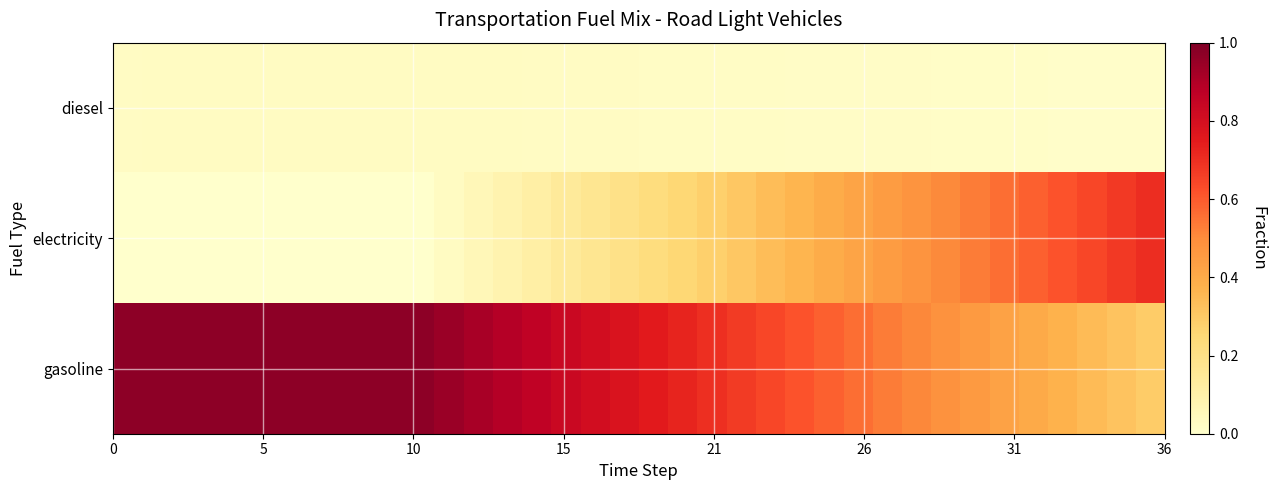

What is the greatest value displayed?

1.0